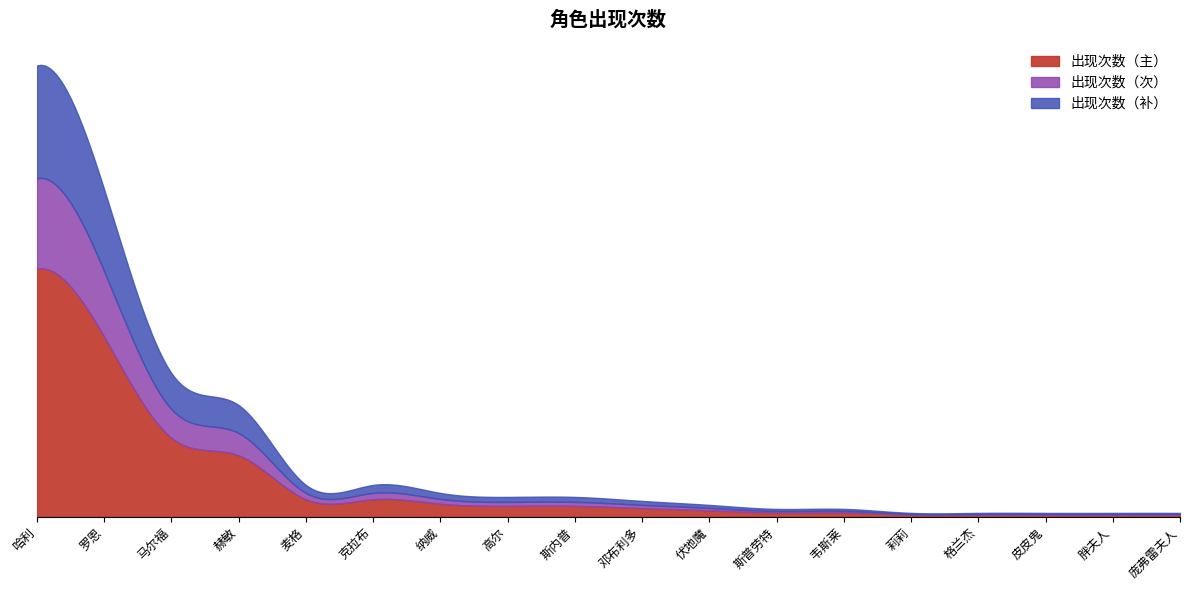

List the labels in order of value, smallest first.

莉莉, 格兰杰, 皮皮鬼, 胖夫人, 庞弗雷夫人, 斯普劳特, 韦斯莱, 伏地魔, 邓布利多, 高尔, 斯内普, 纳威, 麦格, 克拉布, 赫敏, 马尔福, 罗恩, 哈利